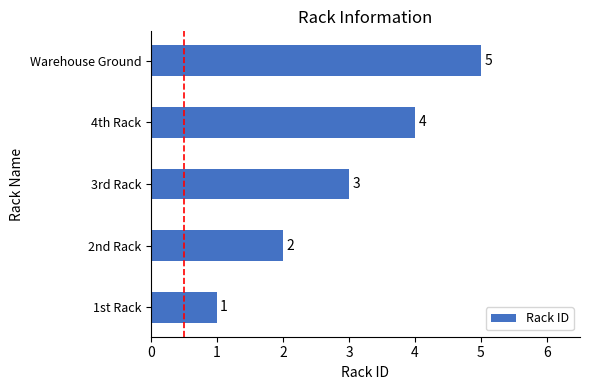

What is the change in value from 2nd Rack to Warehouse Ground?

+3